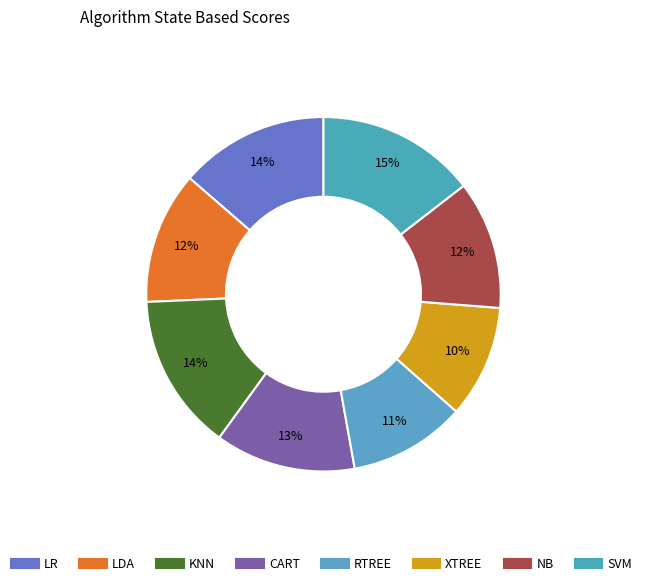

Rank the categories by value from highest to lowest.

SVM, KNN, LR, CART, LDA, NB, RTREE, XTREE